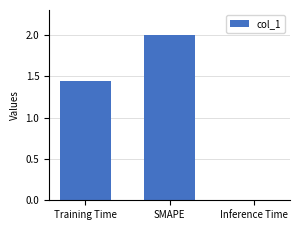

What is the greatest value displayed?

2.0